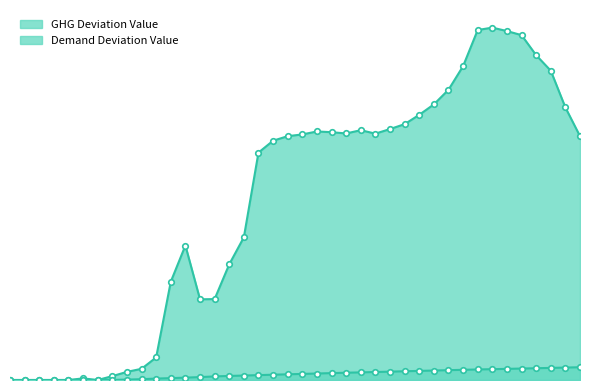

Which has a higher value, 2031 or 2044?

2044